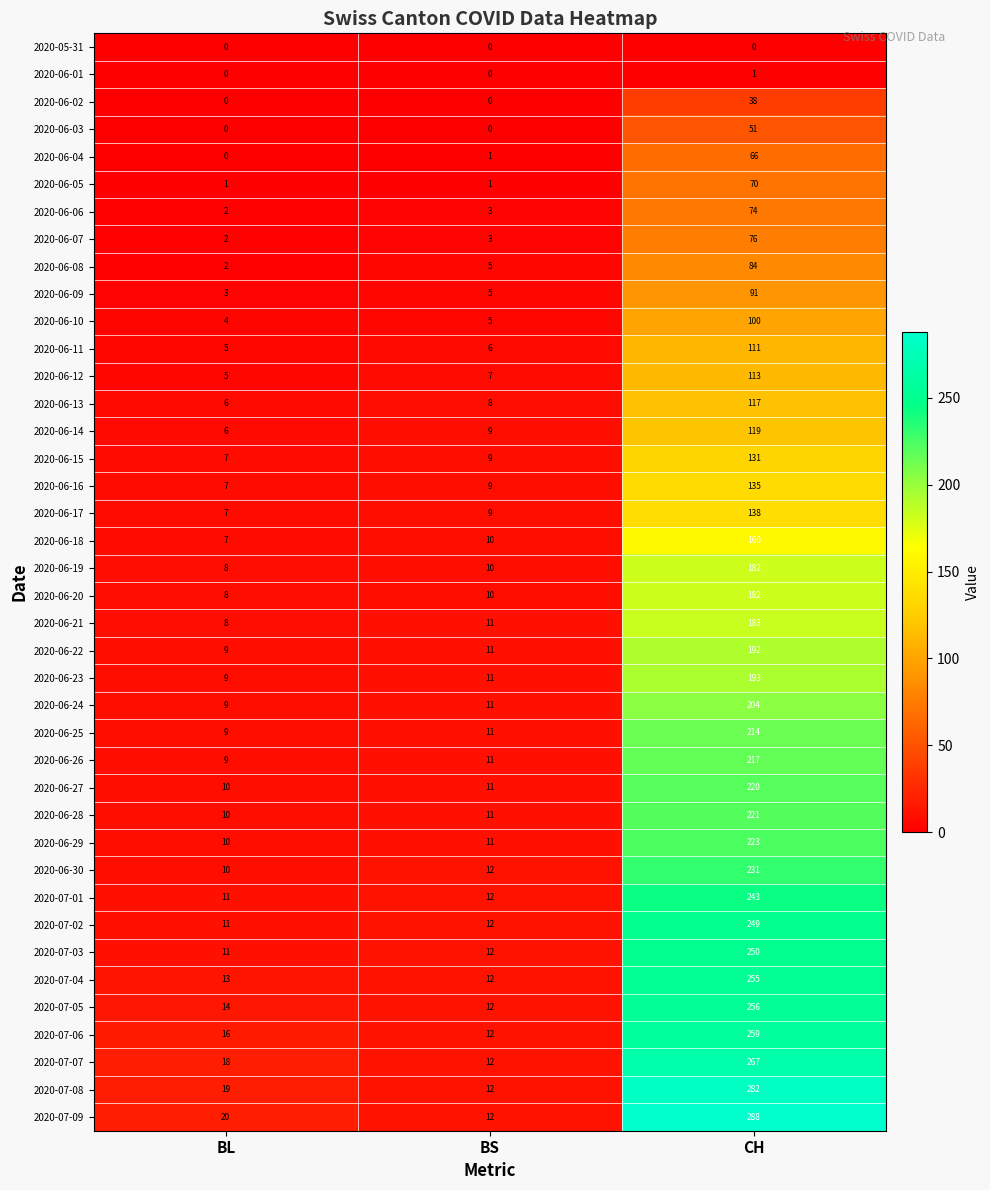

Rank the categories by 2020-06-30 value from highest to lowest.

CH, BS, BL